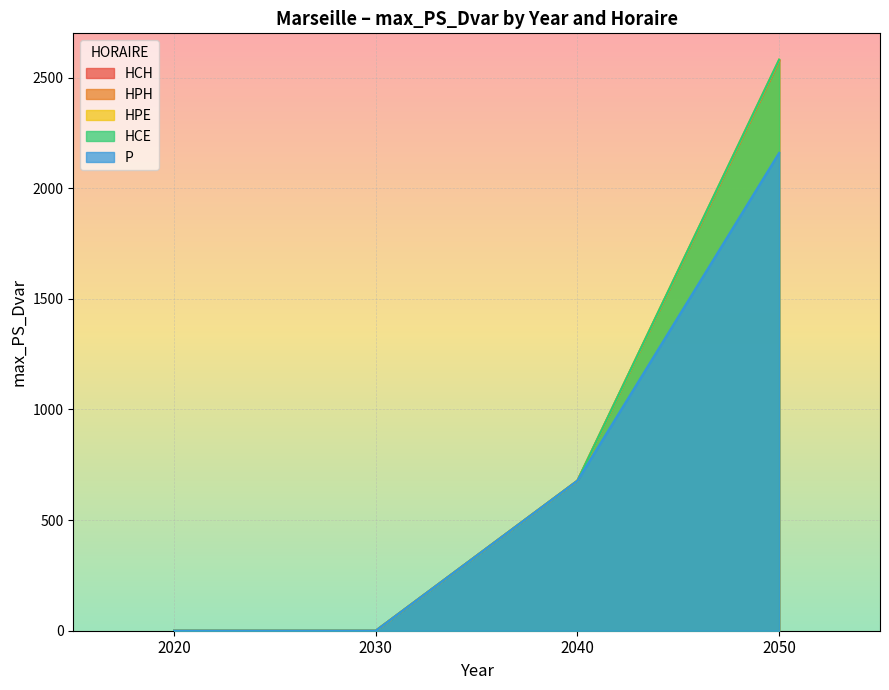

Rank the series at 2020 from lowest to highest value.

HCH, HPH, HPE, HCE, P